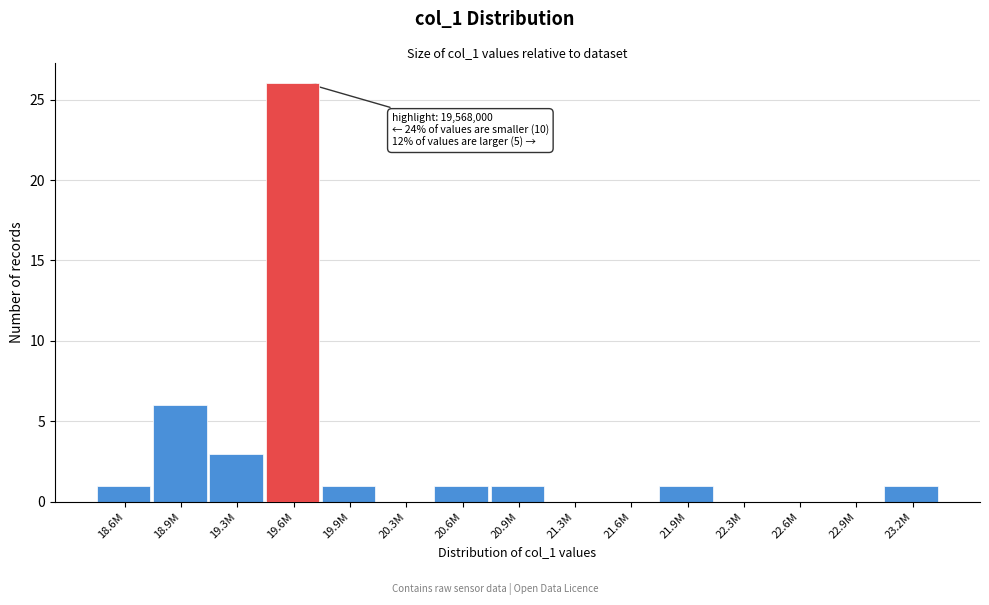

At which category does the chart reach its peak across all series?

19.6M